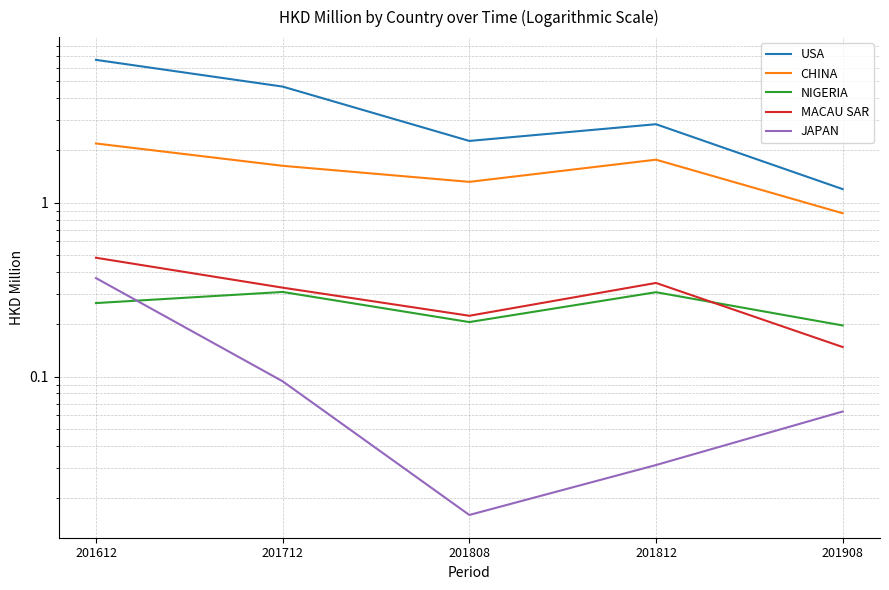

Count the MACAU SAR values in the range 0 to 1.

5